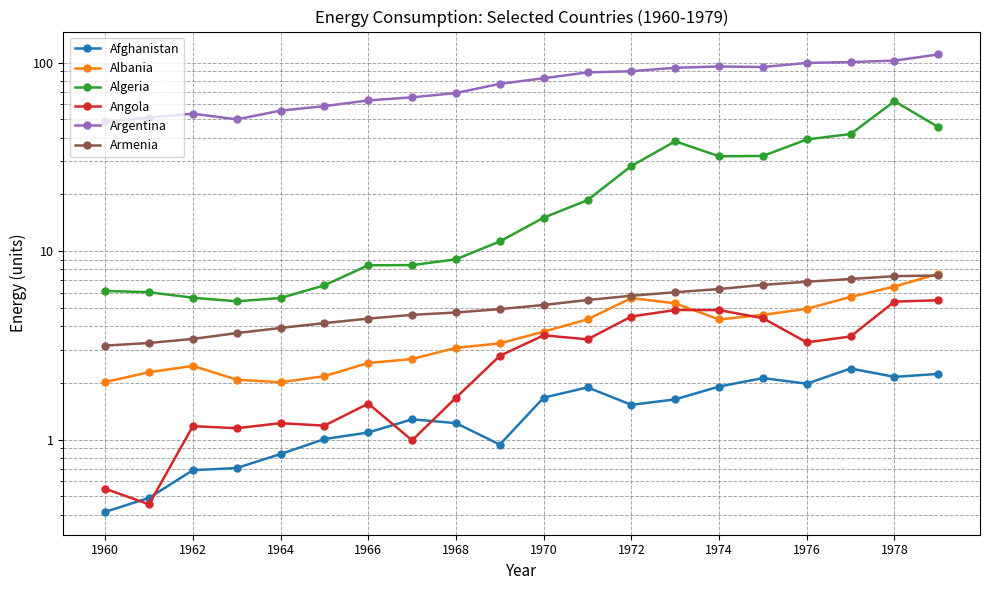

How many lines are shown in the chart?

6